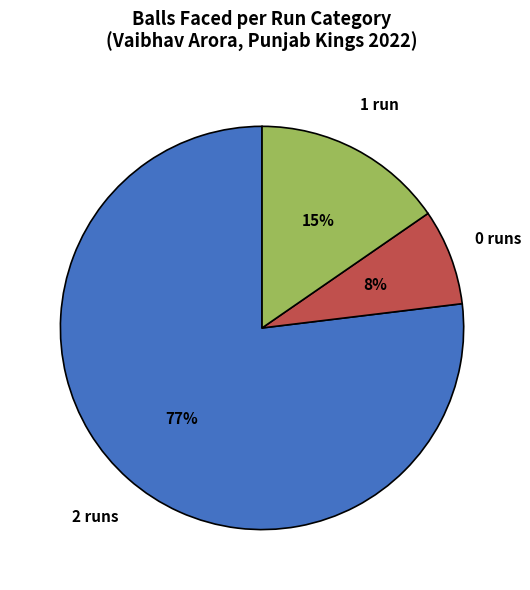

Do 1 run and 0 runs together represent more than half of the pie?

No